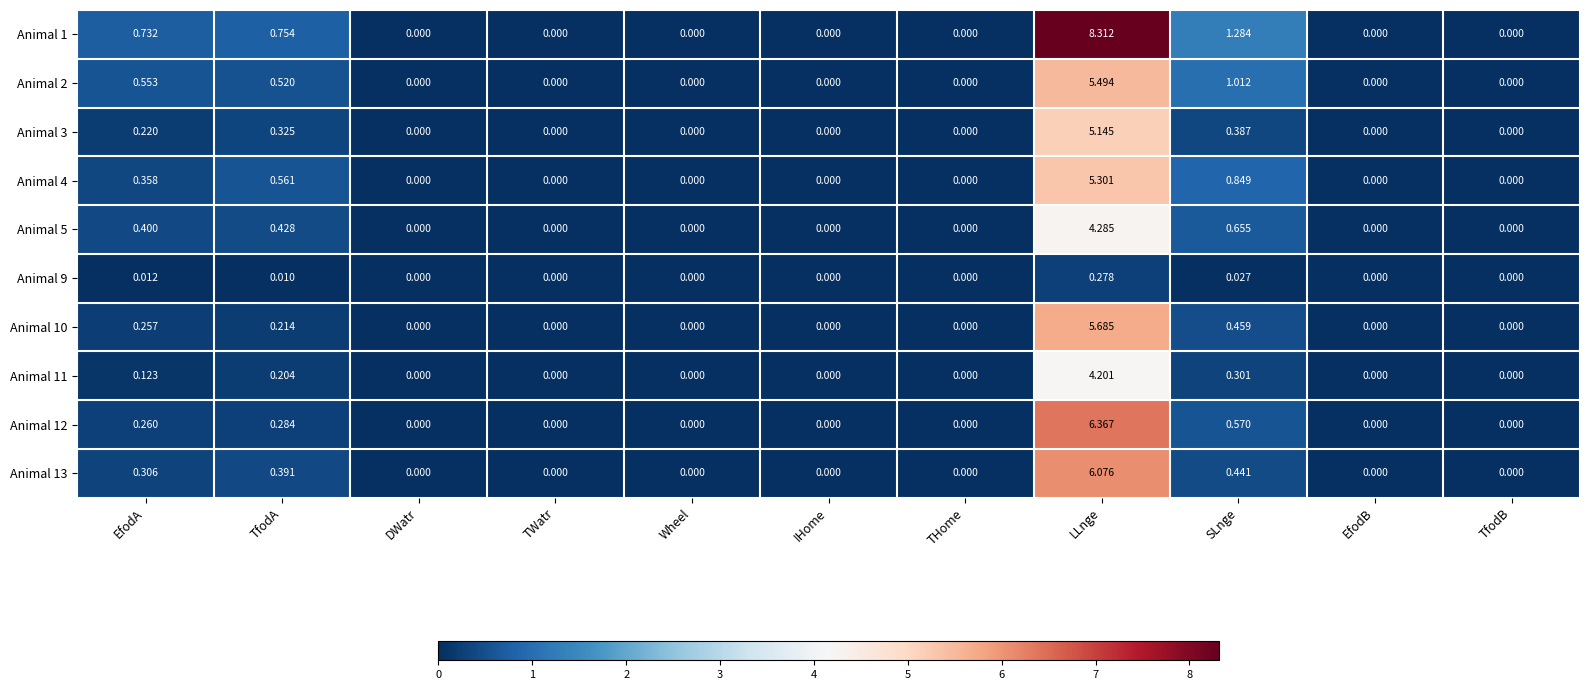

At which category is the sum across all series the highest?

LLnge